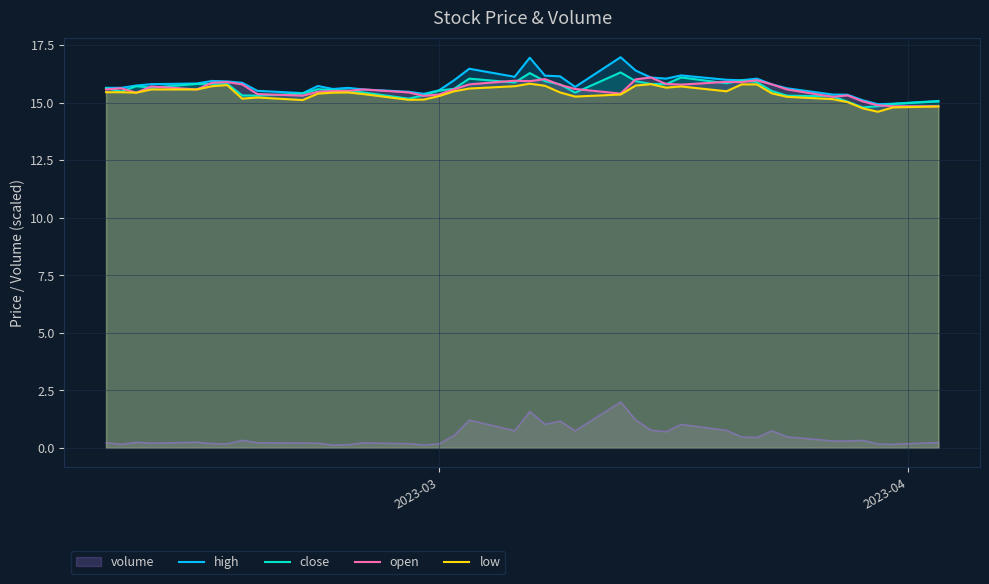

What is the difference between the second highest and minimum values in the close series?

1.5